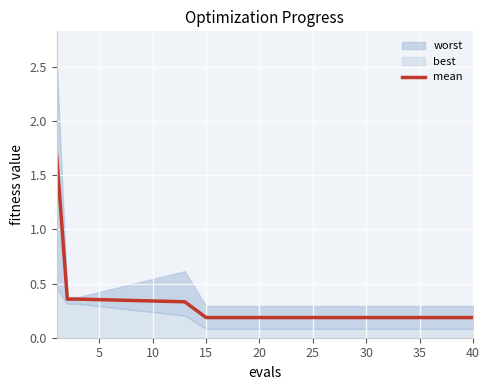

What is the minimum value shown in the chart?

0.2